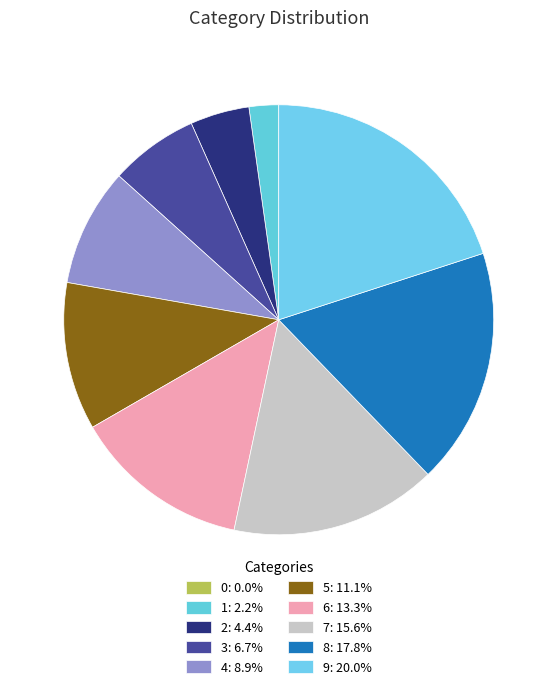

How many segments does this pie chart have?

10